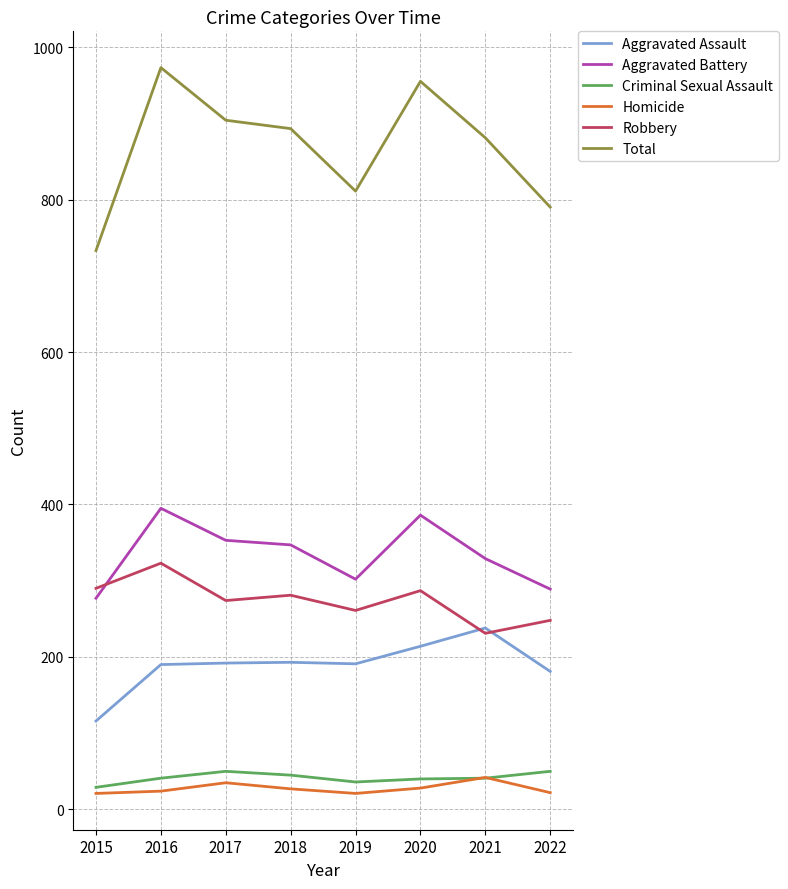

True or false: Criminal Sexual Assault and Aggravated Battery cross at least once.

False